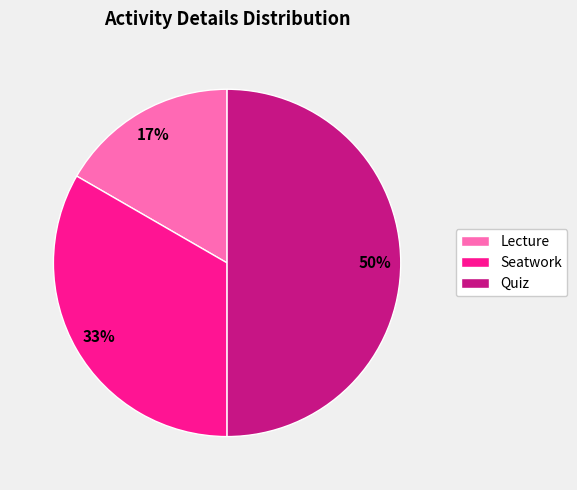

To the nearest percent, what is the combined percentage of Quiz and Seatwork?

83%